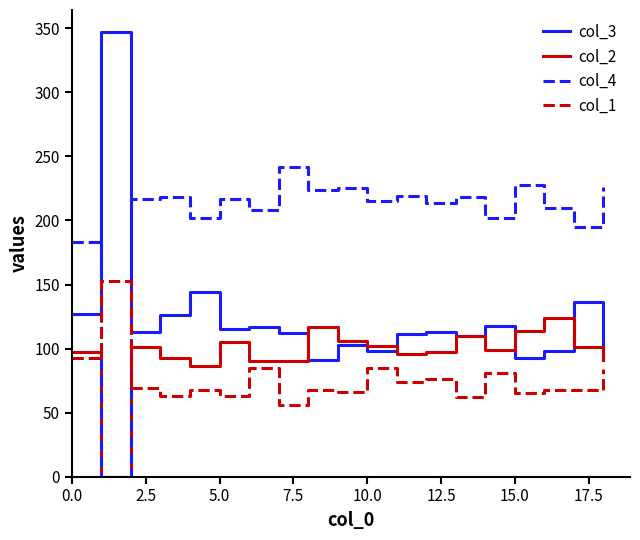

Which series has the largest range (max minus min)?

col_3